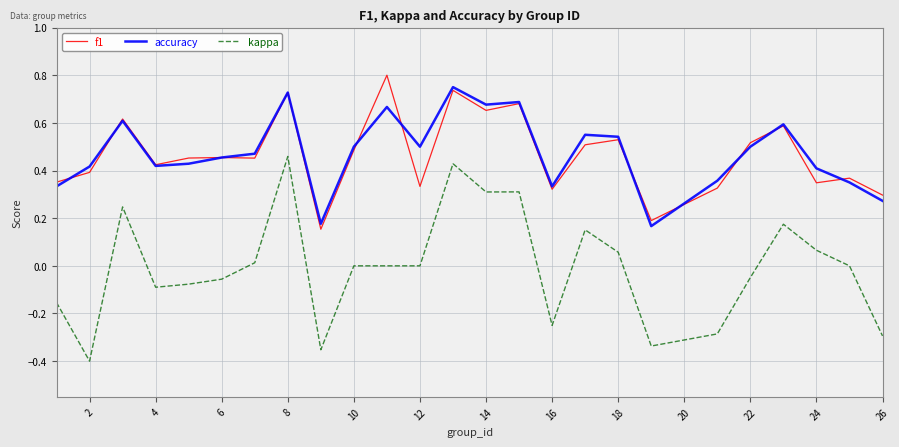

True or false: accuracy and kappa cross at least once.

False